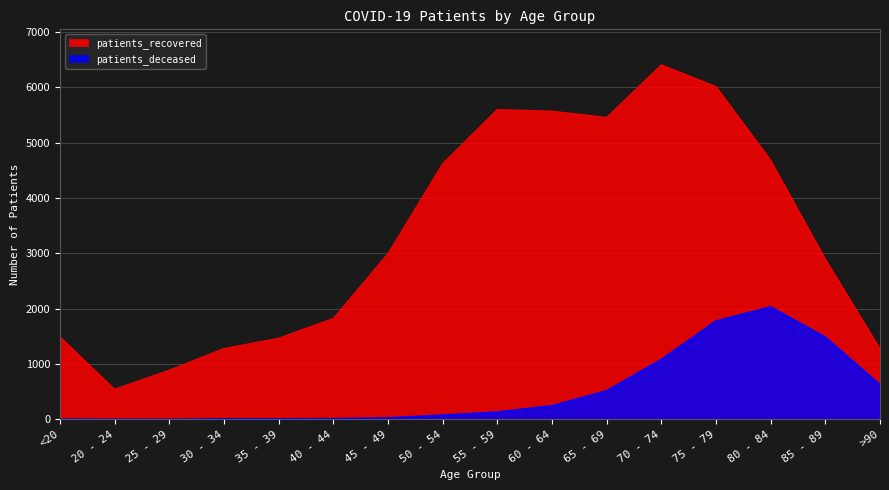

What are all the series names shown in the legend?

patients_recovered, patients_deceased